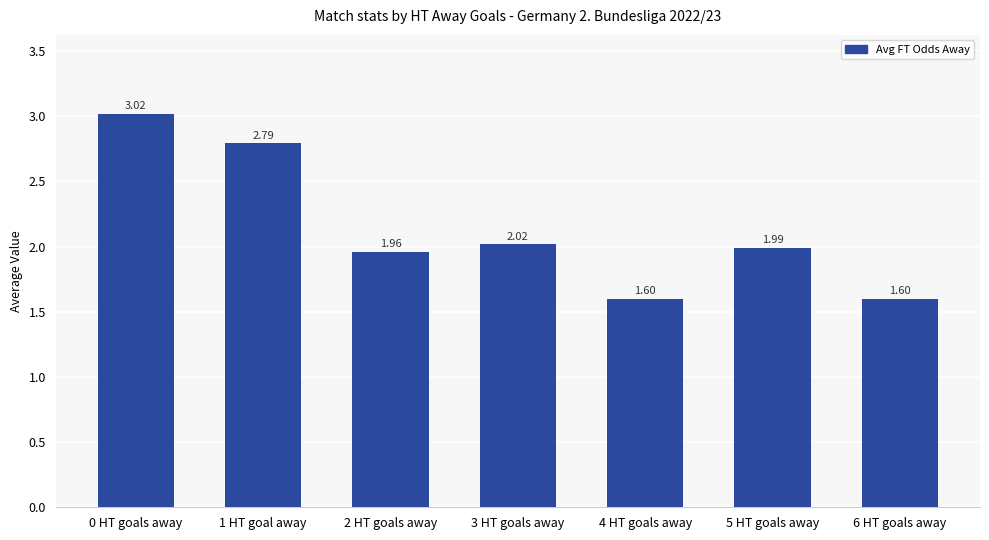

What is the ratio of the value at 3 HT goals away to the value at 6 HT goals away?

1.3